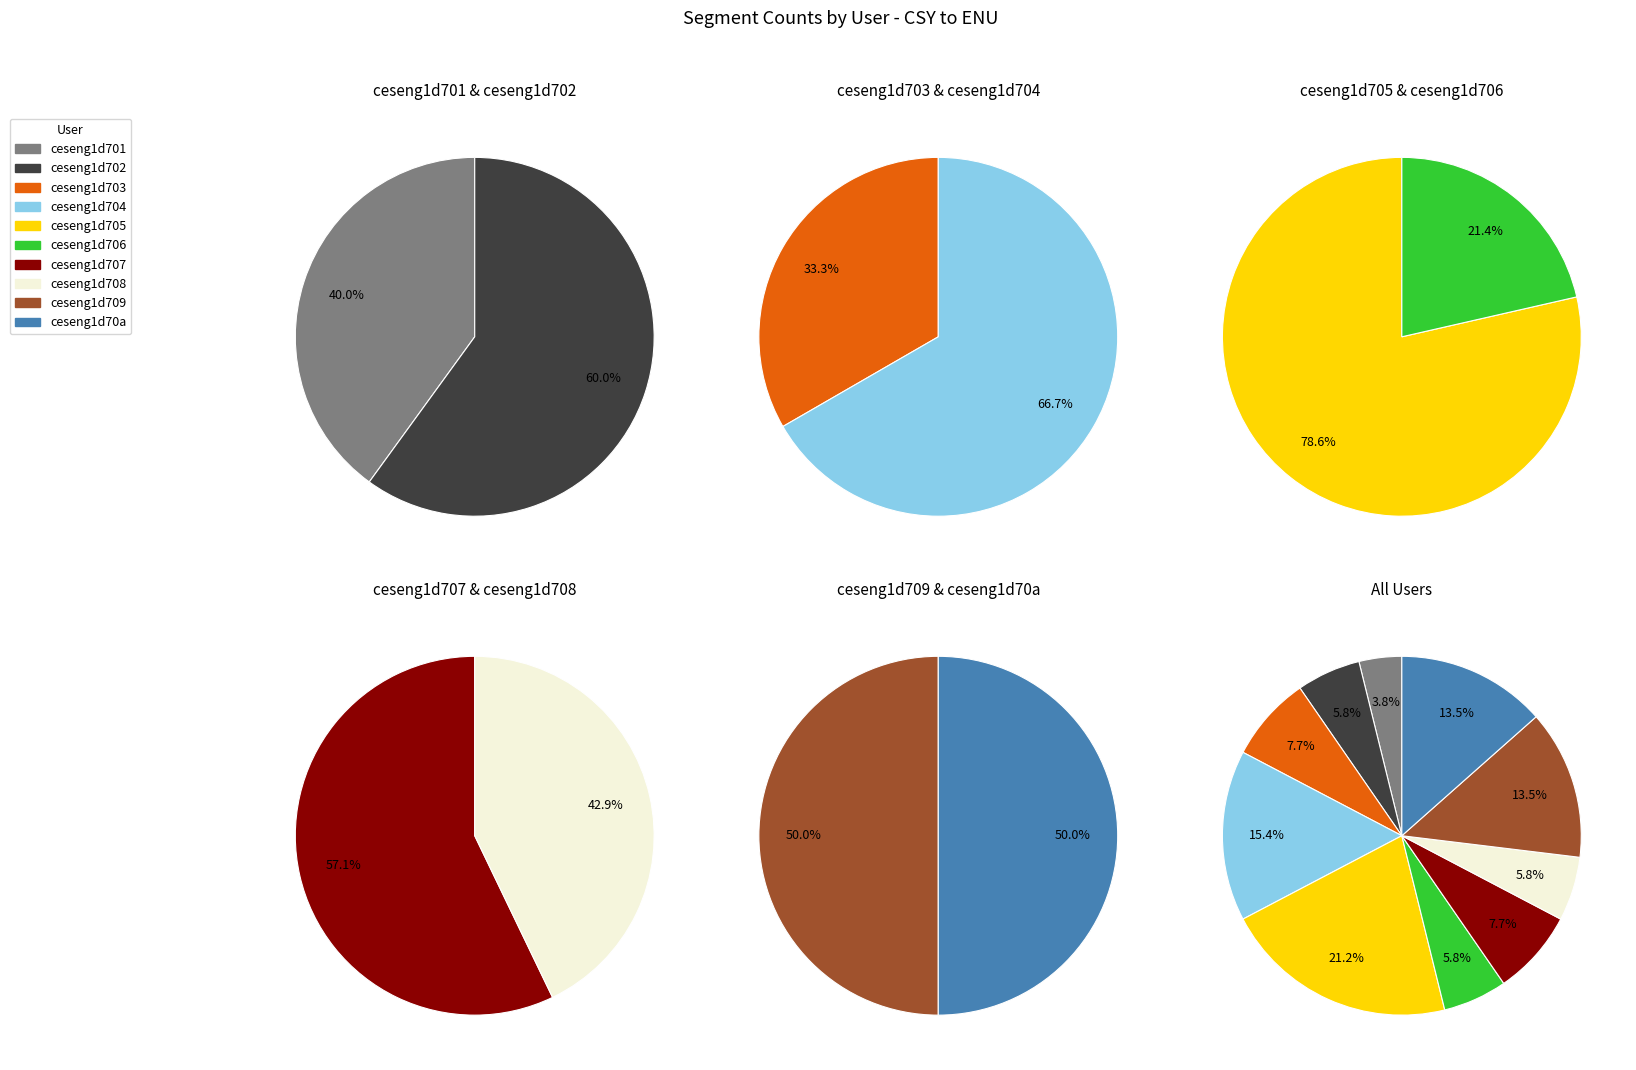

Is ceseng1d704 the majority of the pie?

No